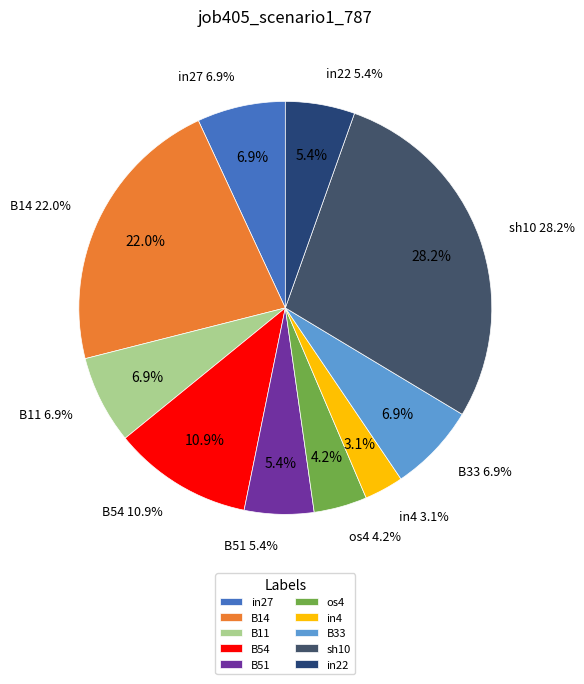

Is in27 the majority of the pie?

No